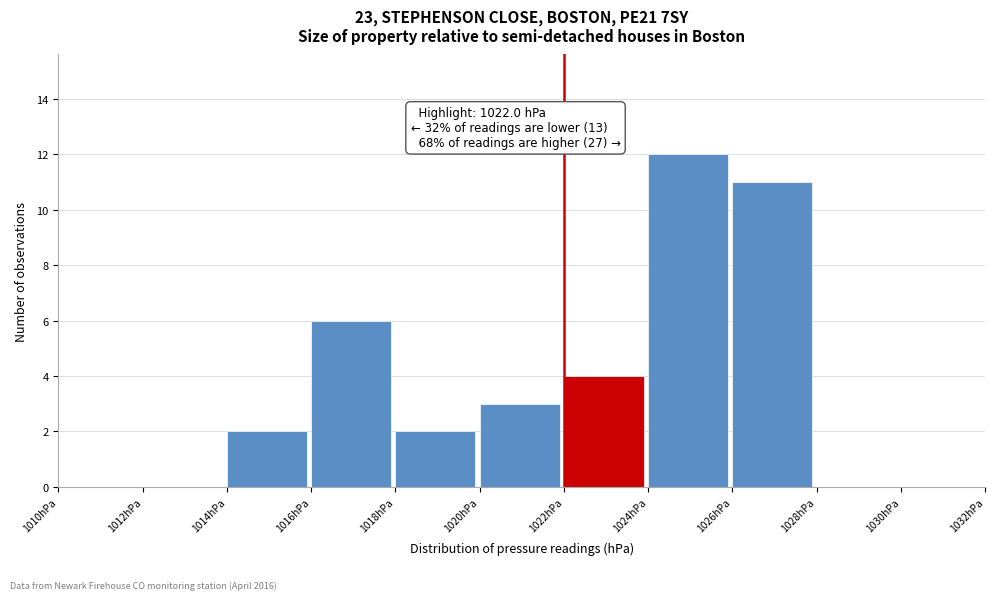

Over which range of the x-axis is the bar tallest?

1024 to 1026